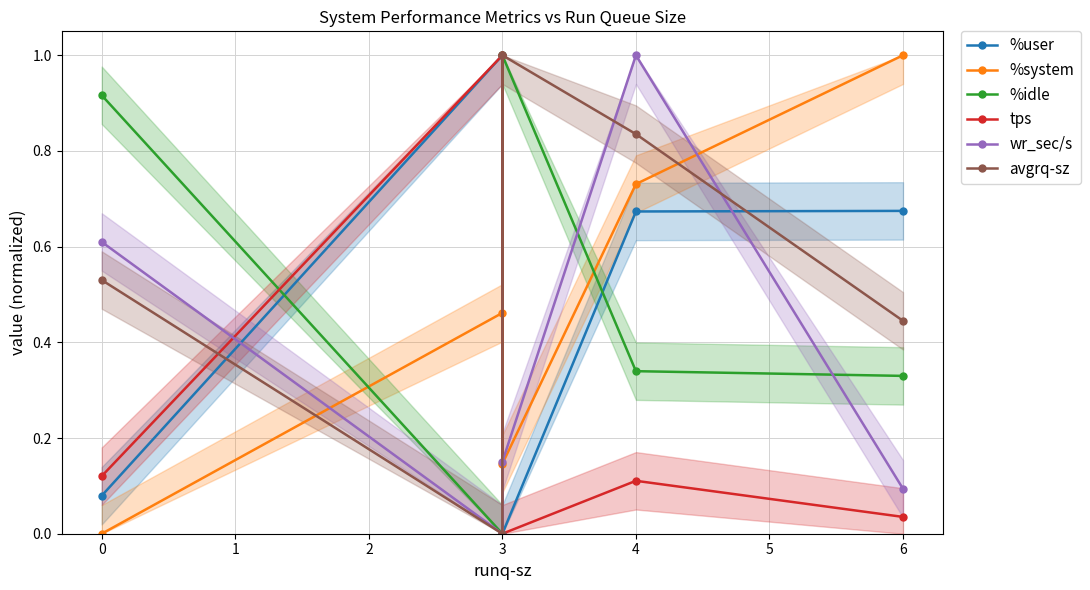

Which series has the largest total across all categories?

avgrq-sz